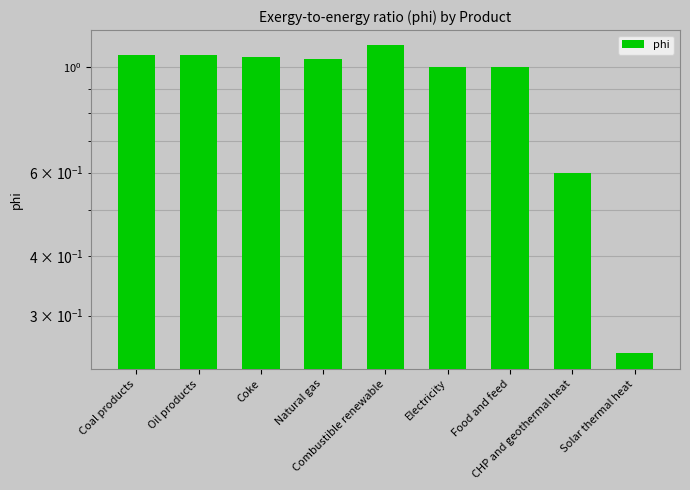

True or false: the data shows 1.1 at Coke.

True